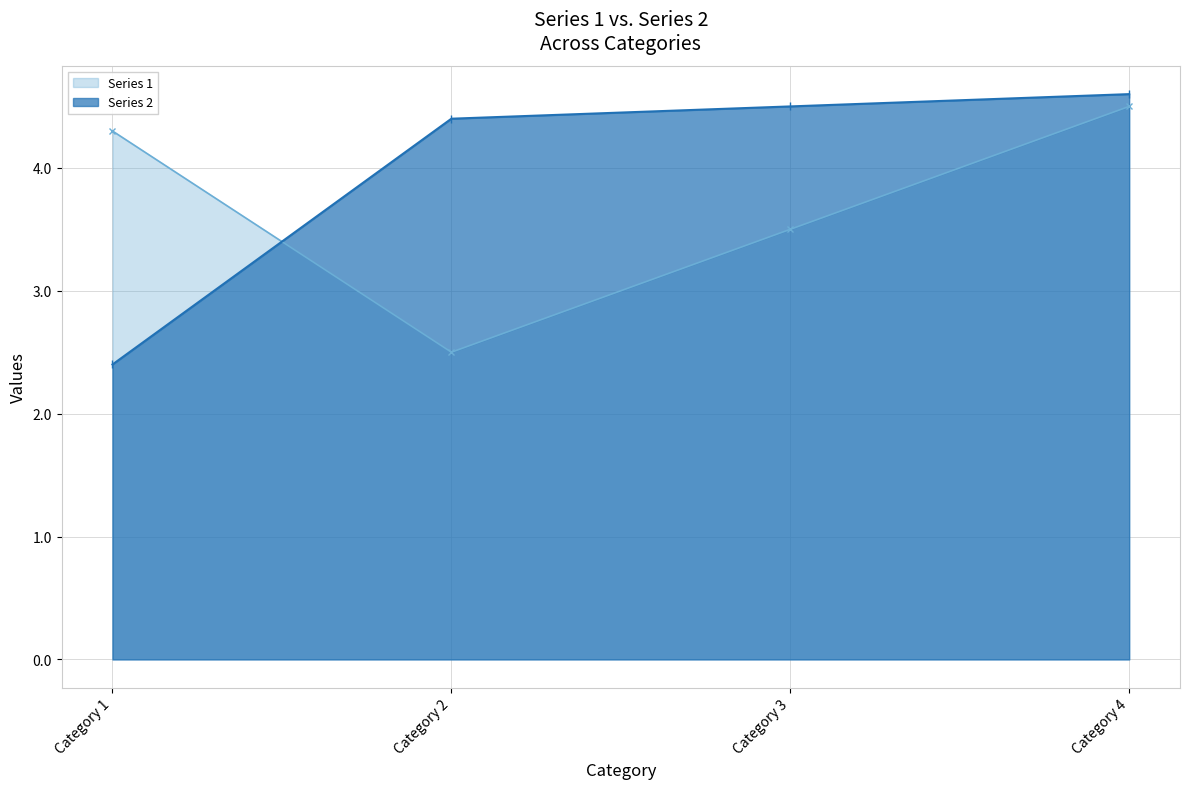

What is the sum of all Series 1 values?

14.8